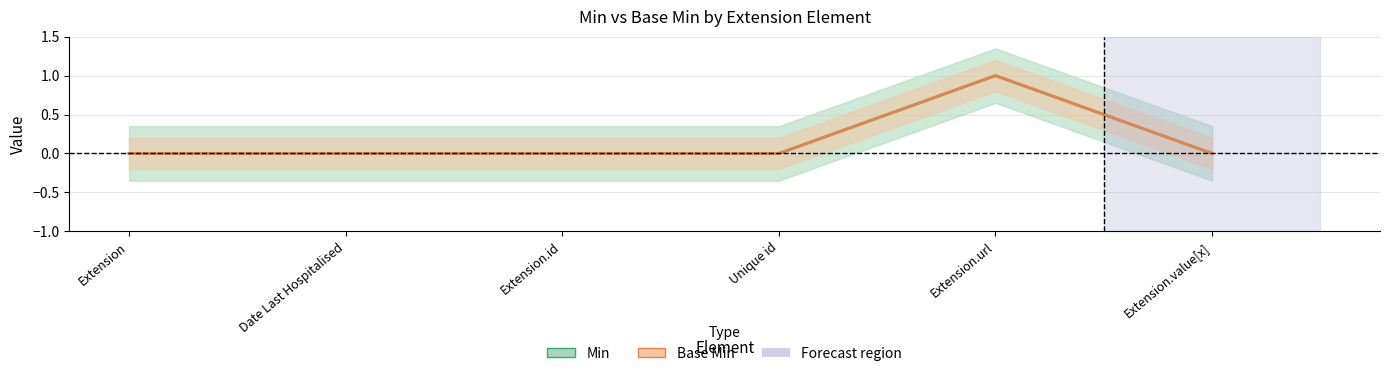

True or false: Base Min and Min intersect in this chart.

False